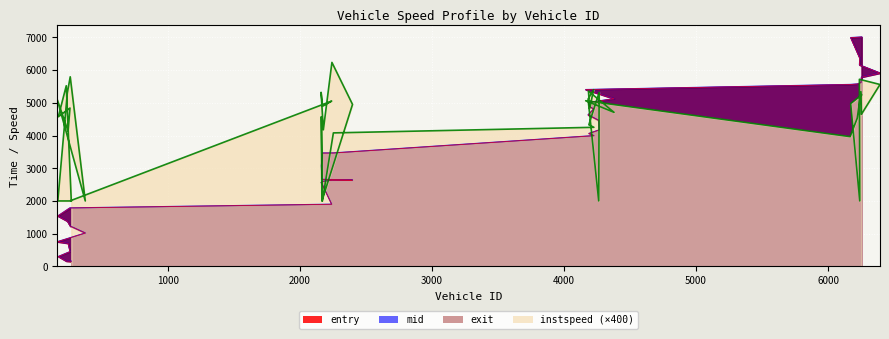

Rank the categories by instspeed value from highest to lowest.

2243, 262, 6236, 6392, 232, 4224, 4185, 6248, 2161, 4266, 240, 6253, 4182, 164, 4164, 2241, 6170, 2399, 2172, 260, 4194, 4379, 6251, 2163, 172, 6220, 4188, 4226, 2178, 246, 2254, 6166, 270, 376, 168, 259, 2167, 2171, 4263, 6239